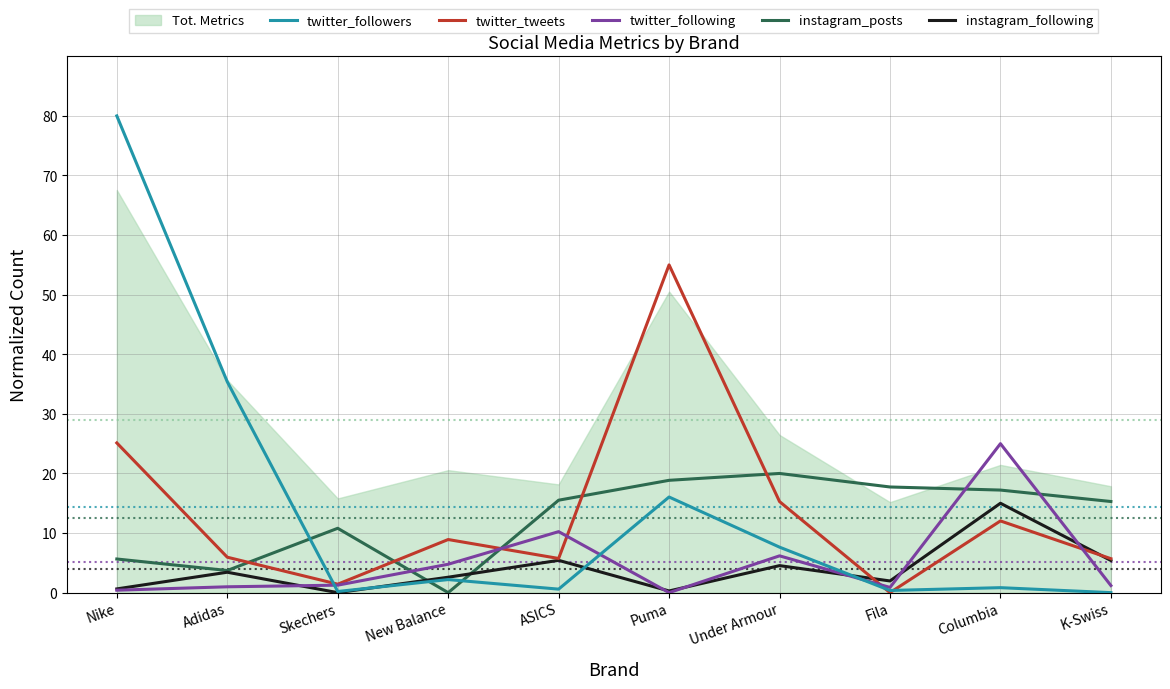

What position from the right is Skechers?

8